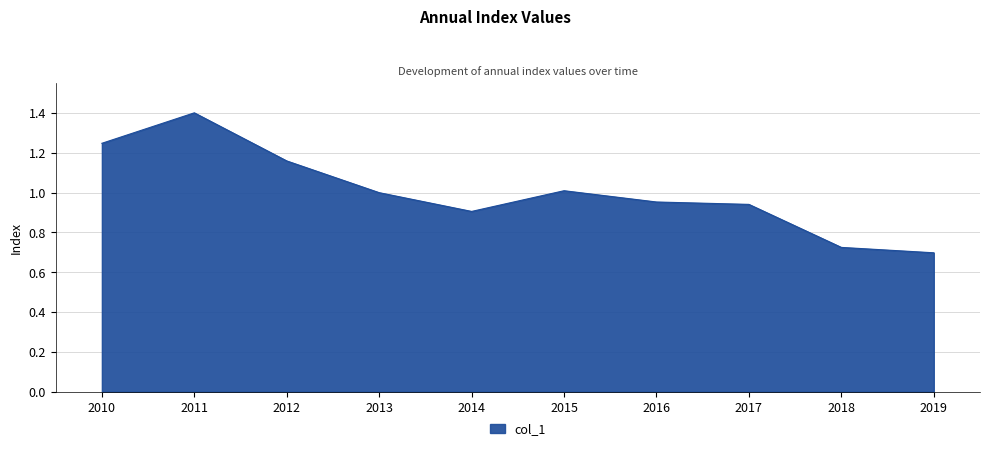

What value does the data have at 2011?

1.4